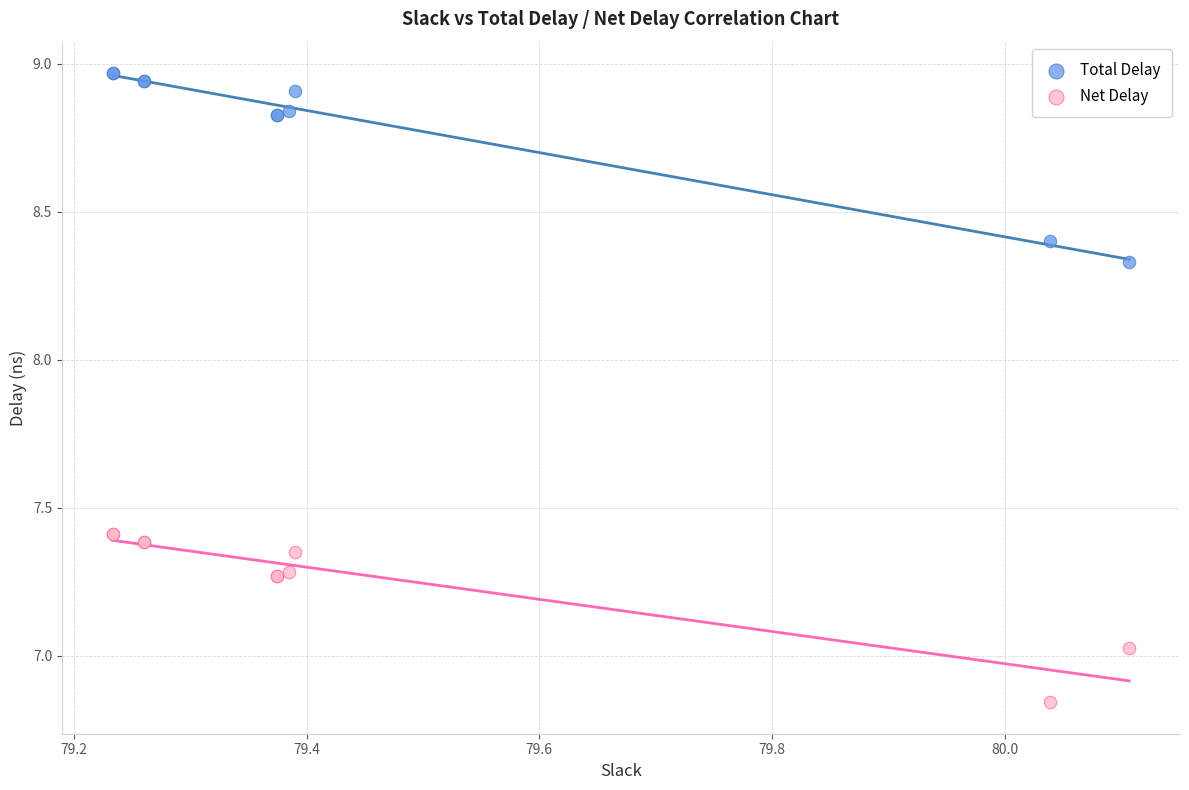

Which series has the largest Y range (max minus min)?

Total Delay